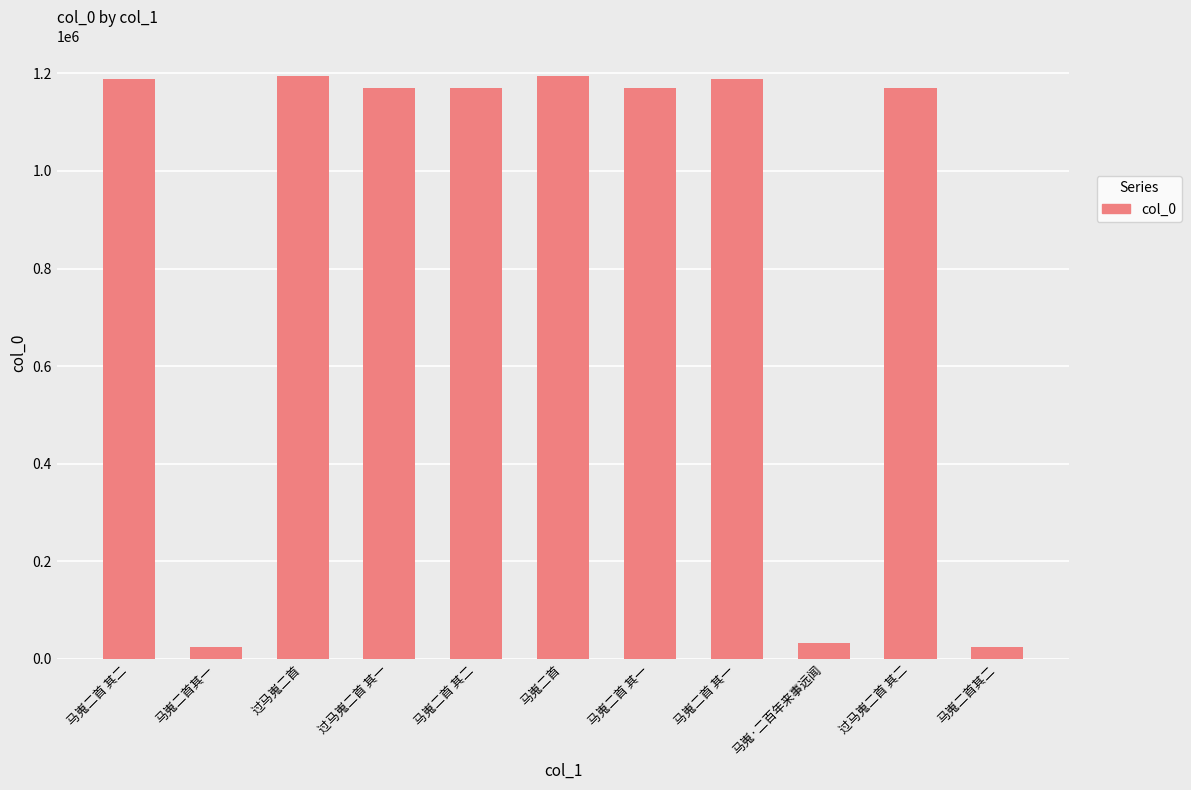

True or false: the data shows 1194536 at 过马嵬二首.

True